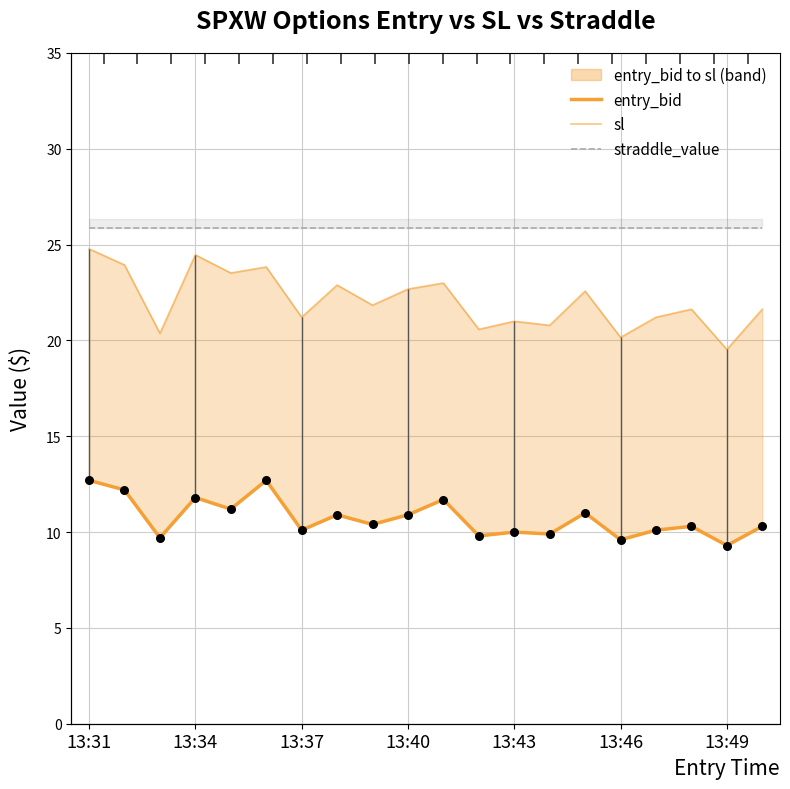

Which series contains the lowest Y value?

entry_bid